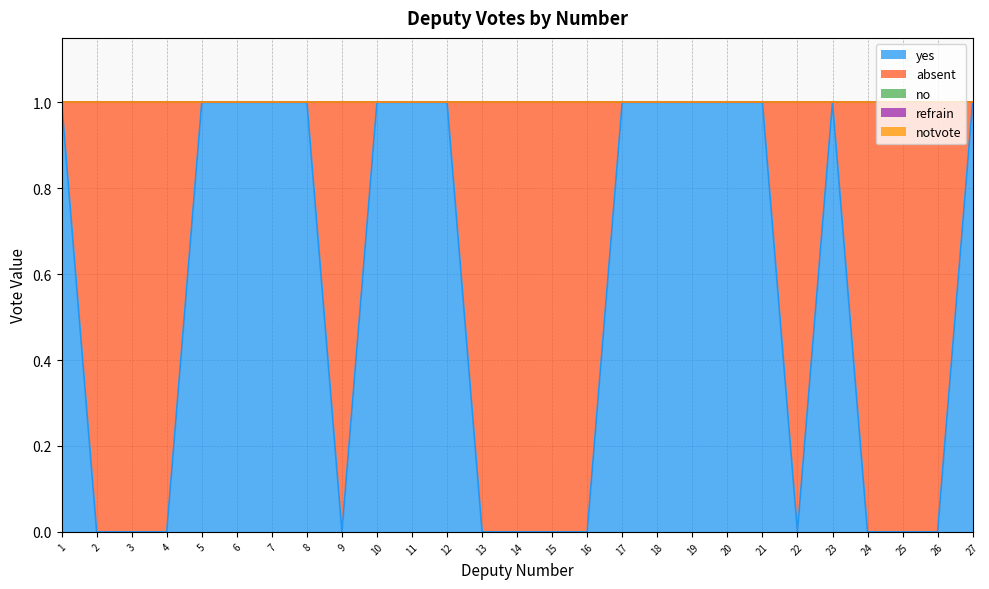

What is the total value across all series at 2?

1